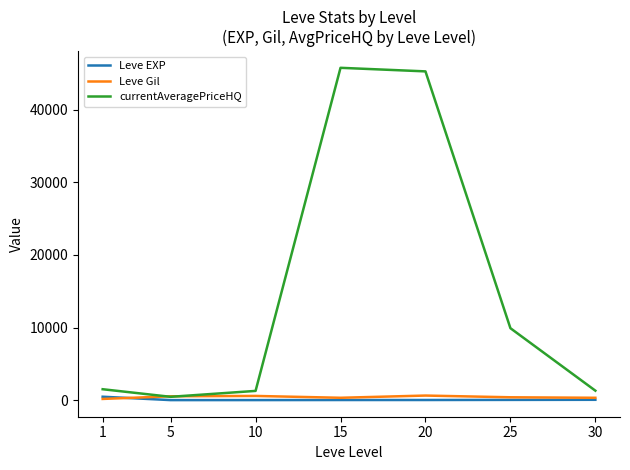

Is the value of Leve EXP at 25 greater than the value of currentAveragePriceHQ at 15?

No